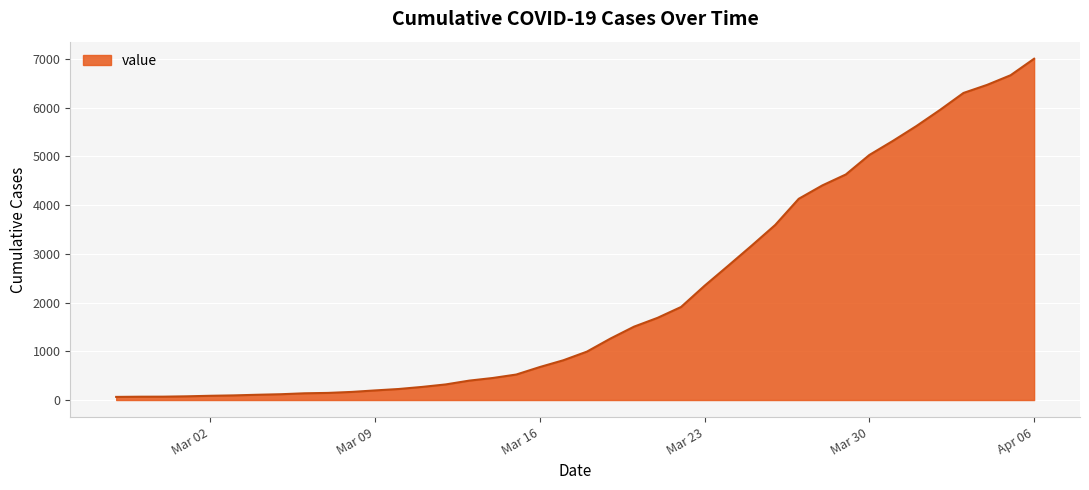

What is the difference between the maximum and minimum values?

6939